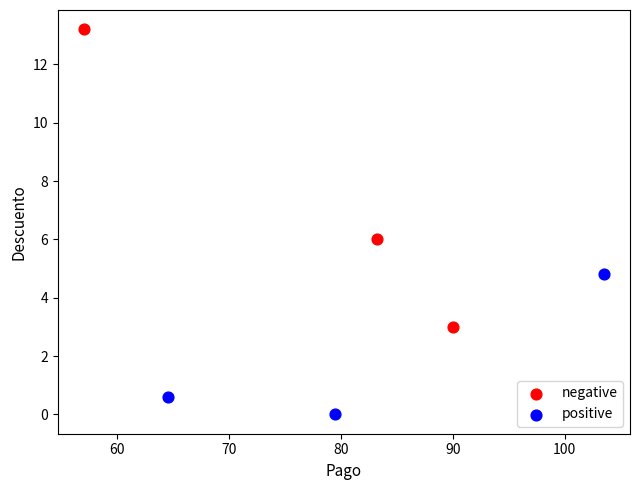

What are all the series names shown in the legend?

negative, positive